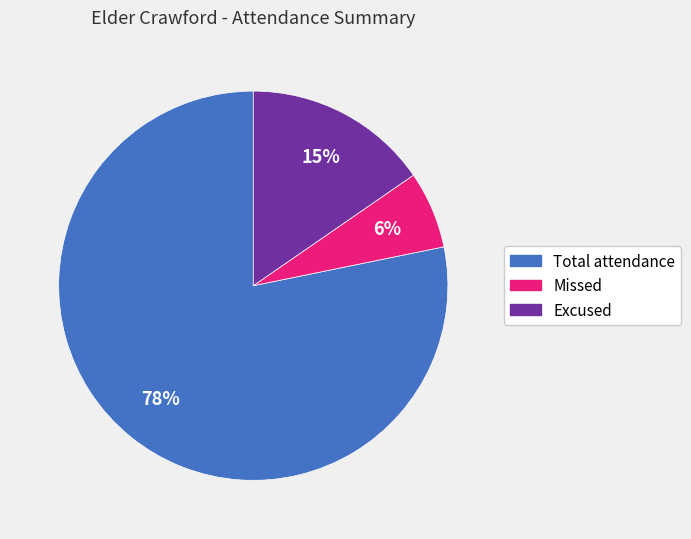

To the nearest percent, what percentage of the pie is Missed?

6%